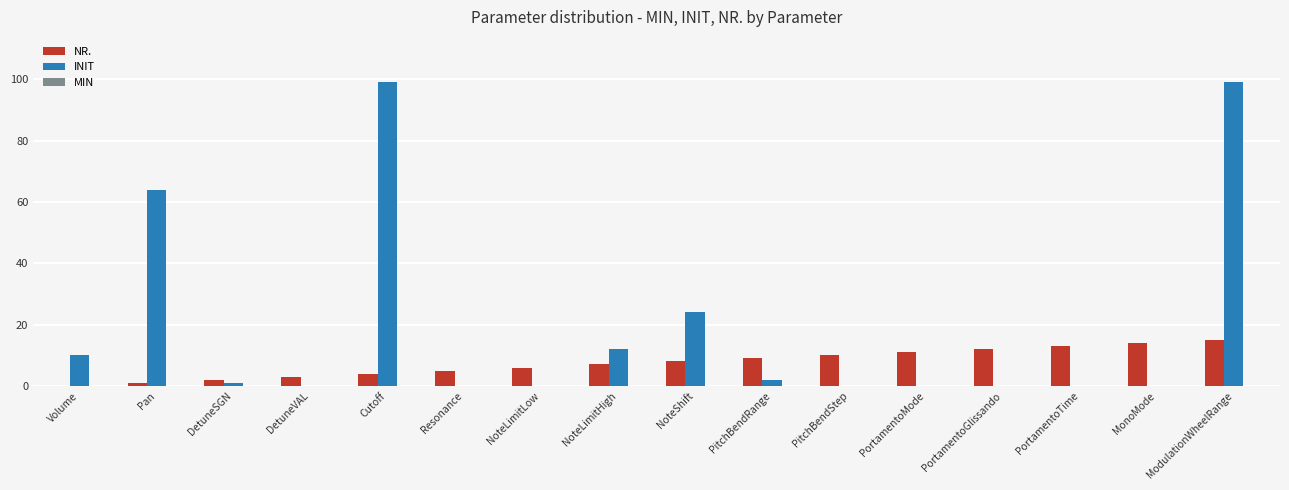

The value of INIT at NoteLimitLow is 65. True or false?

False